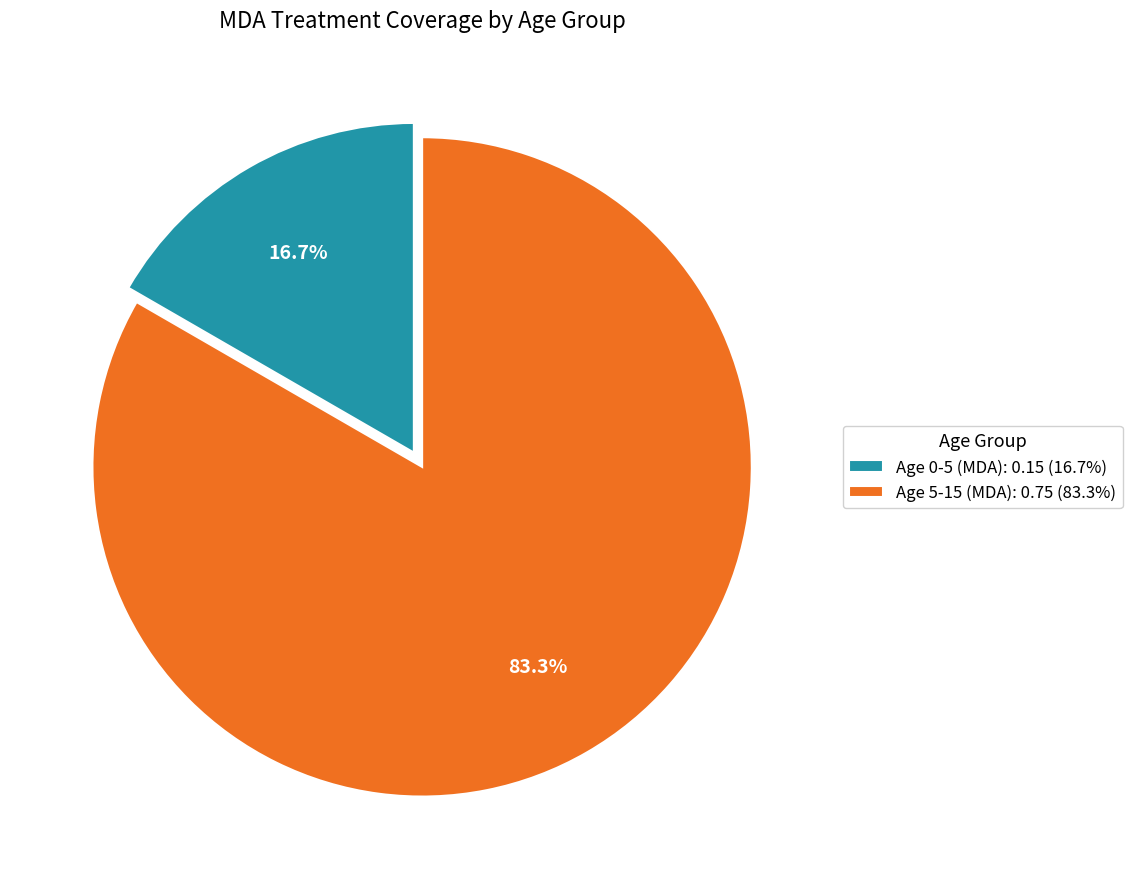

Which slice is the largest?

Age 5-15 (MDA)